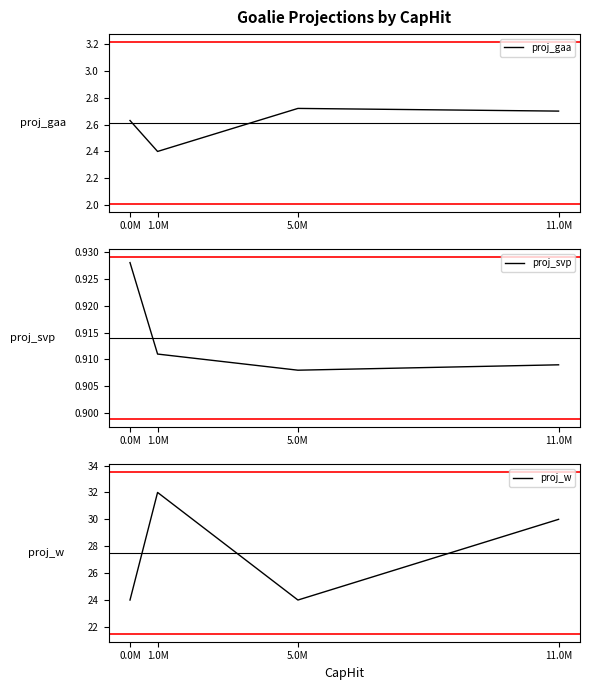

How many values in the proj_w series are below 30?

2